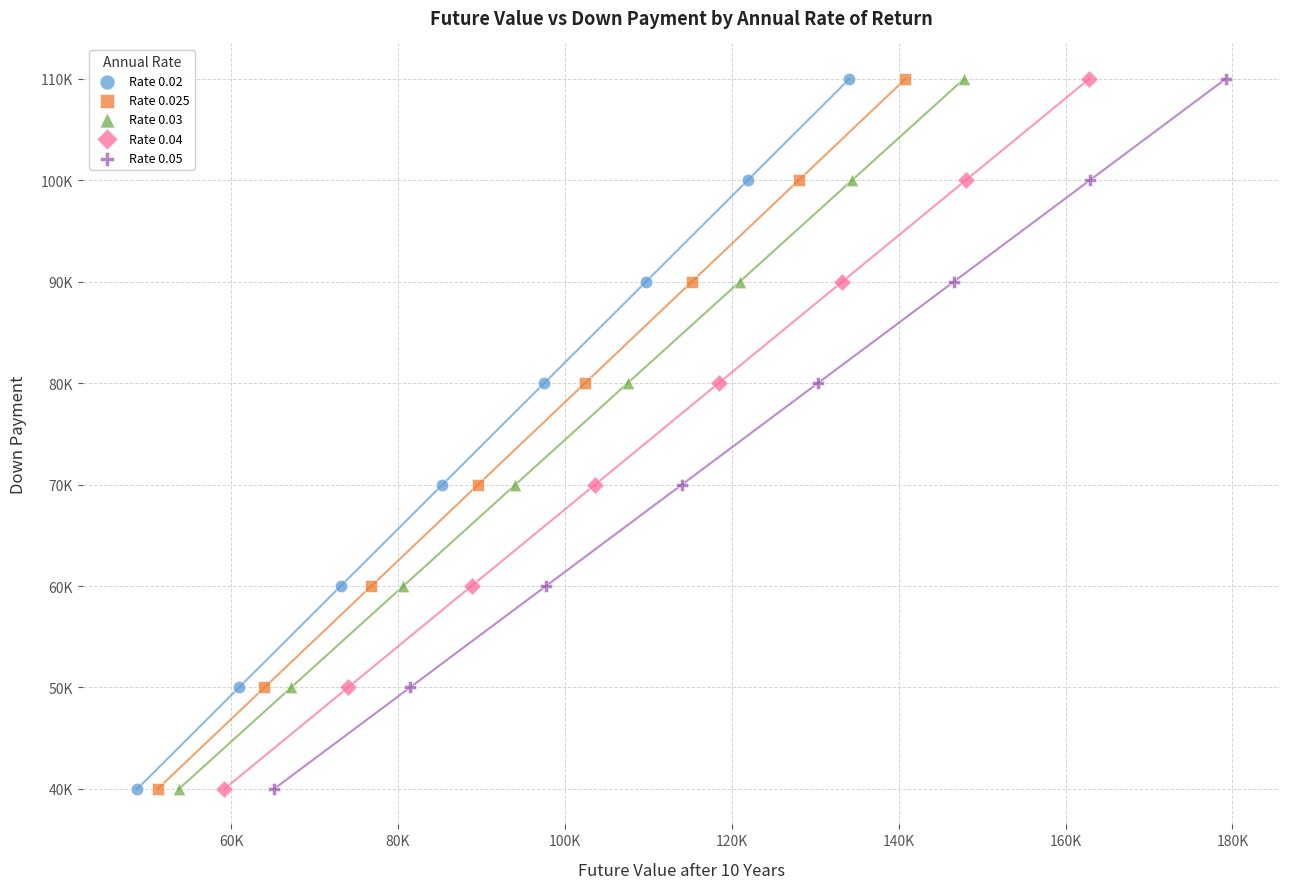

What are all the series names shown in the legend?

Rate 0.02, Rate 0.025, Rate 0.03, Rate 0.04, Rate 0.05